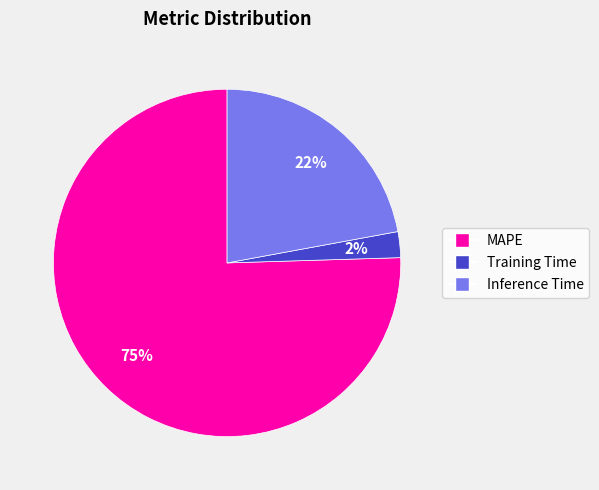

Rank the categories by value from highest to lowest.

MAPE, Inference Time, Training Time